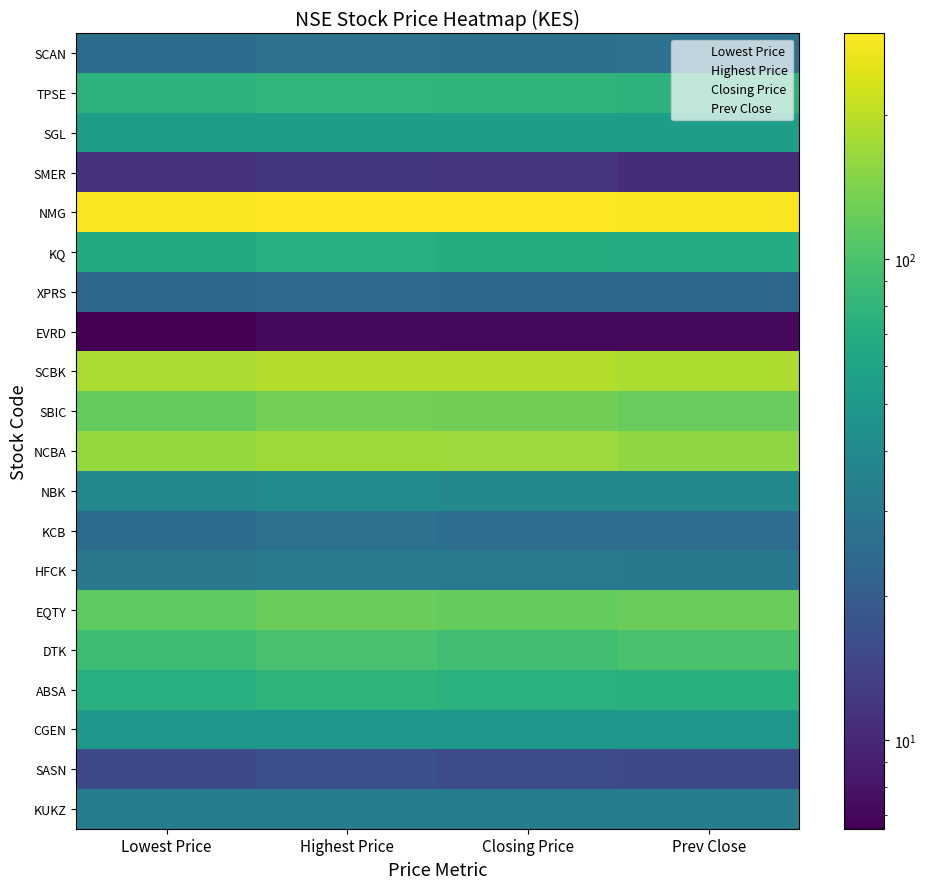

Reading left to right, transcribe all the data shown in this chart.

KUKZ: Lowest Price=33.0	Highest Price=33.0	Closing Price=33.0	Prev Close=33.0
SASN: Lowest Price=15.2	Highest Price=16.5	Closing Price=15.8	Prev Close=15.2
CGEN: Lowest Price=50.0	Highest Price=50.0	Closing Price=50.0	Prev Close=50.0
ABSA: Lowest Price=72.5	Highest Price=78.0	Closing Price=75.0	Prev Close=73.5
DTK: Lowest Price=89.0	Highest Price=98.5	Closing Price=92.0	Prev Close=98.5
EQTY: Lowest Price=115.0	Highest Price=123.0	Closing Price=120.0	Prev Close=123.0
HFCK: Lowest Price=30.0	Highest Price=32.0	Closing Price=30.9	Prev Close=30.4
KCB: Lowest Price=25.0	Highest Price=27.0	Closing Price=26.0	Prev Close=26.0
NBK: Lowest Price=38.0	Highest Price=41.8	Closing Price=39.2	Prev Close=40.0
NCBA: Lowest Price=162.0	Highest Price=171.0	Closing Price=168.0	Prev Close=157.8
SBIC: Lowest Price=120.0	Highest Price=132.0	Closing Price=130.0	Prev Close=122.0
SCBK: Lowest Price=183.0	Highest Price=191.0	Closing Price=189.0	Prev Close=186.0
EVRD: Lowest Price=6.5	Highest Price=7.2	Closing Price=7.2	Prev Close=7.1
XPRS: Lowest Price=23.5	Highest Price=24.0	Closing Price=23.8	Prev Close=23.2
KQ: Lowest Price=67.0	Highest Price=71.5	Closing Price=69.0	Prev Close=68.0
NMG: Lowest Price=283.0	Highest Price=295.0	Closing Price=292.0	Prev Close=286.0
SMER: Lowest Price=11.3	Highest Price=11.9	Closing Price=11.8	Prev Close=10.8
SGL: Lowest Price=55.0	Highest Price=55.0	Closing Price=55.0	Prev Close=55.5
TPSE: Lowest Price=77.0	Highest Price=80.5	Closing Price=79.5	Prev Close=76.5
SCAN: Lowest Price=25.2	Highest Price=27.5	Closing Price=26.8	Prev Close=27.5